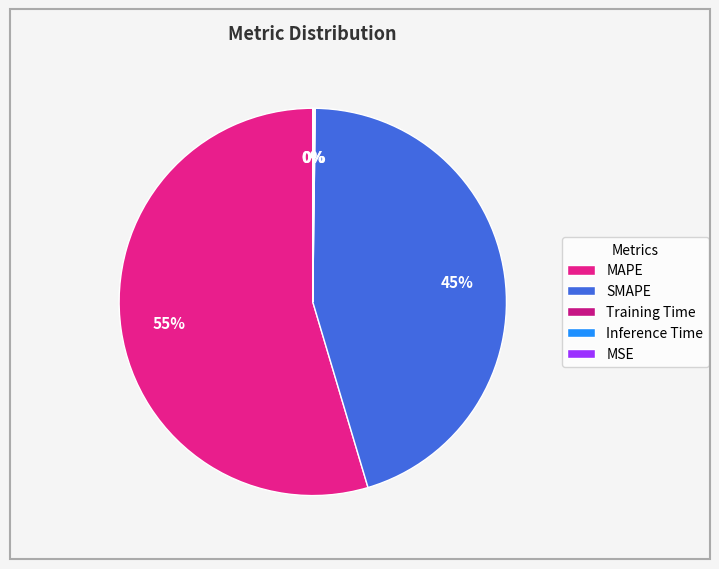

True or false: Inference Time accounts for 0% of the total.

True